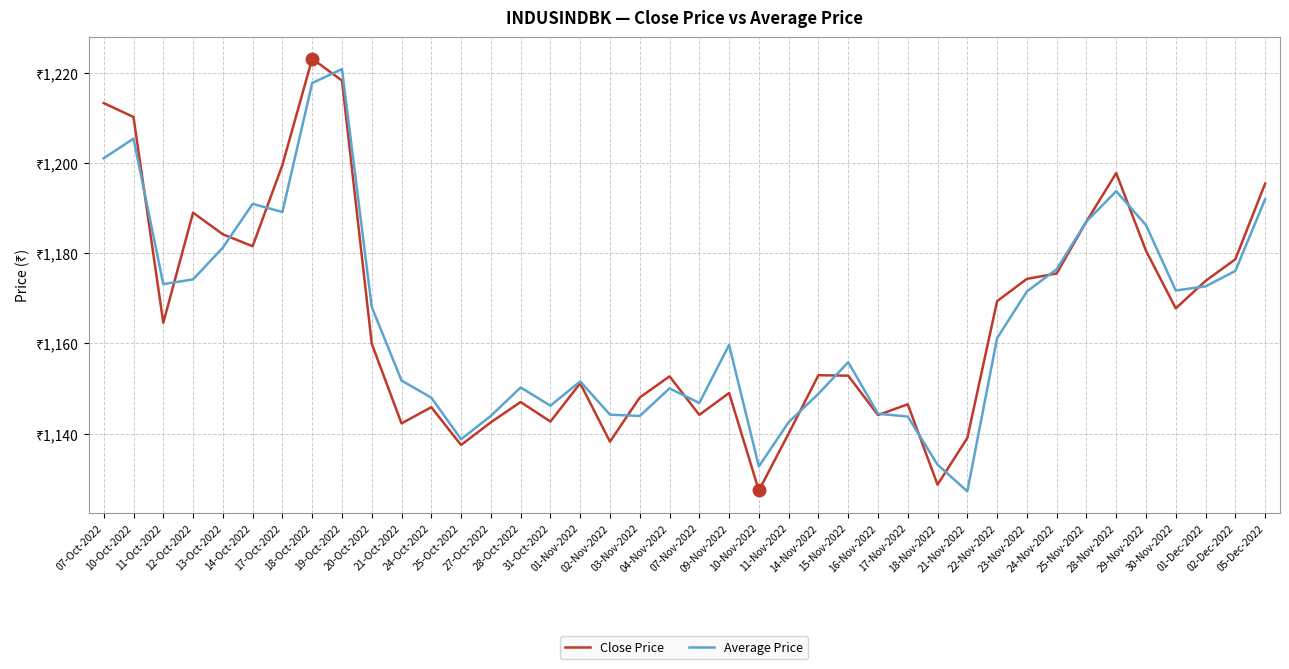

Rank the series by their maximum value, from highest to lowest.

Close Price, Average Price